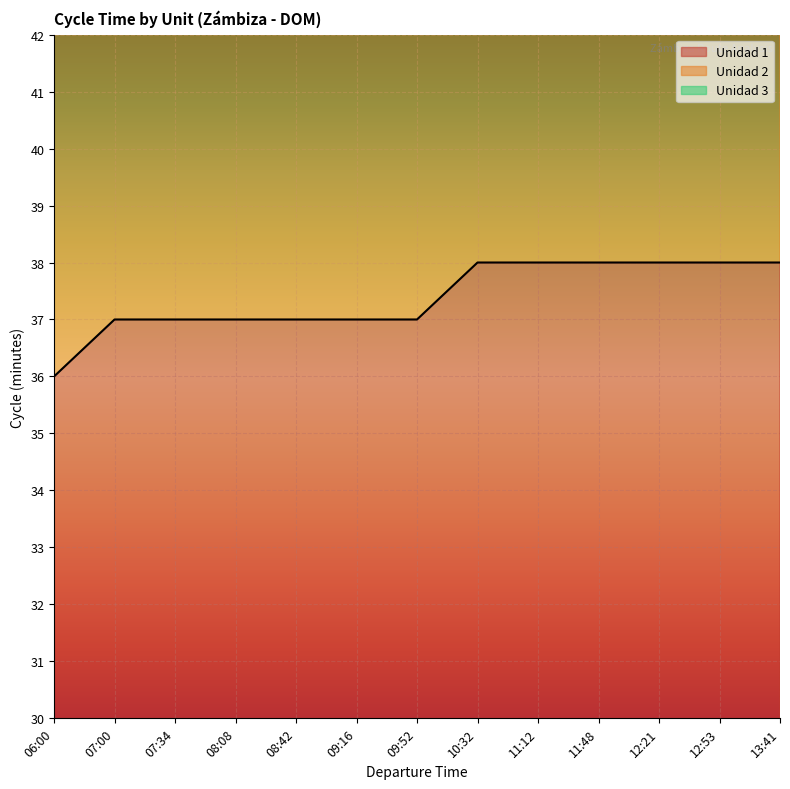

True or false: Unidad 1 has more than 1 interior local peaks.

False